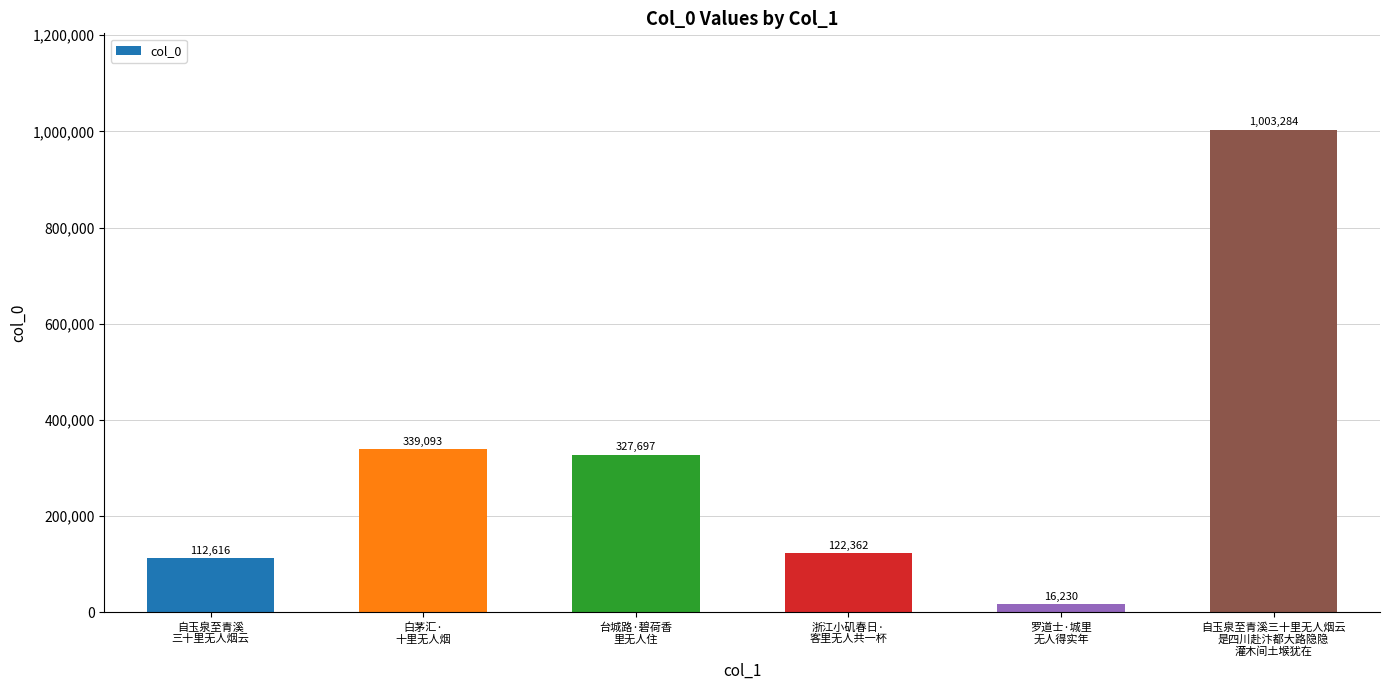

The value at 浙江小矶春日·
客里无人共一杯 is 65842. True or false?

False